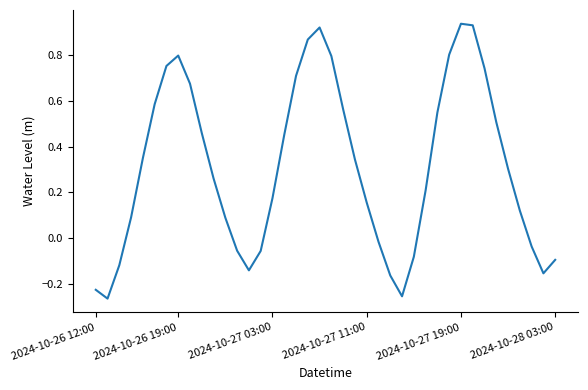

What is the difference between the maximum and minimum values?

1.2